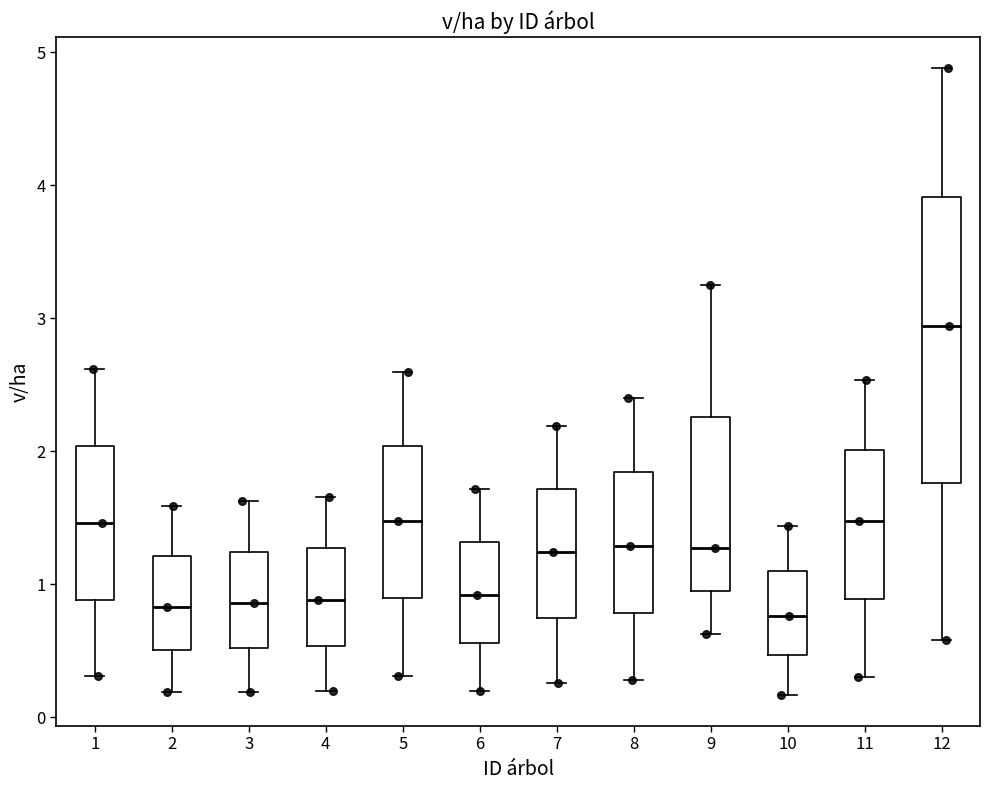

Comparing the boxes themselves (not the whiskers), which one is the tallest?

12